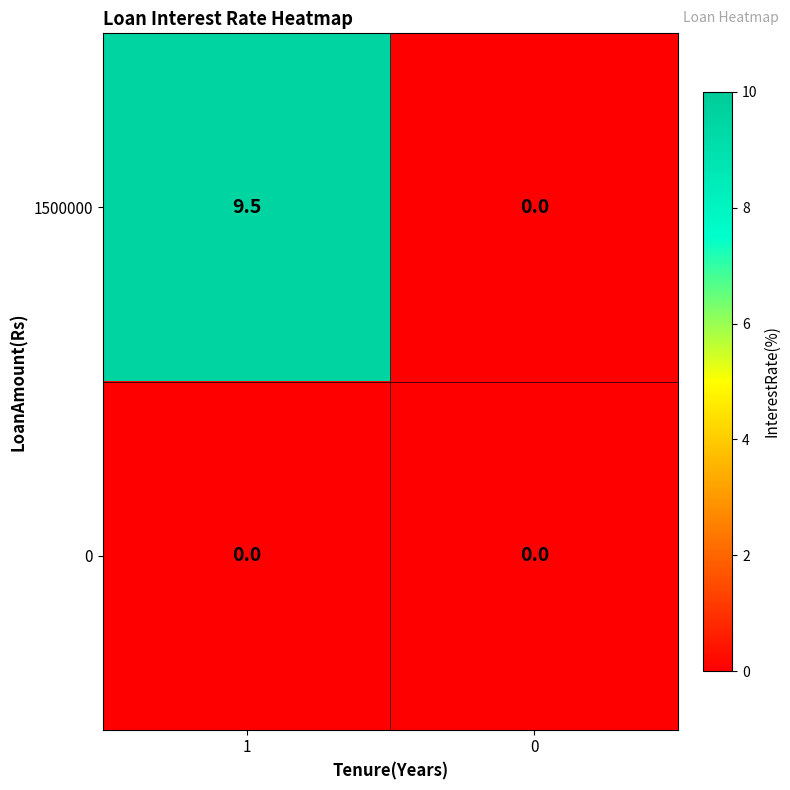

How many data points in 1500000 are less than 9?

1